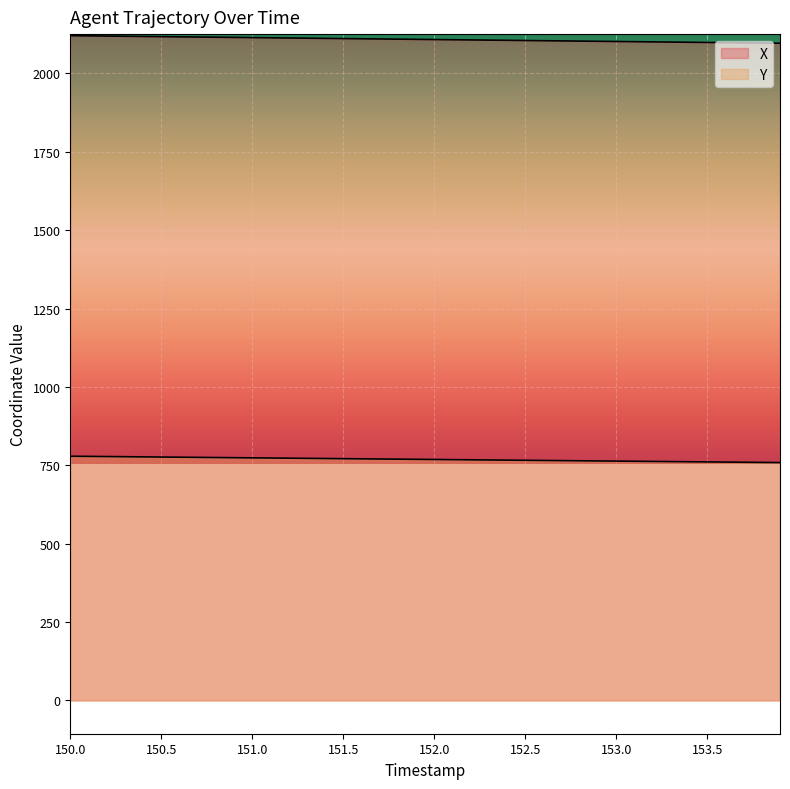

Which series changed the most between 152.9 and 153.2?

X